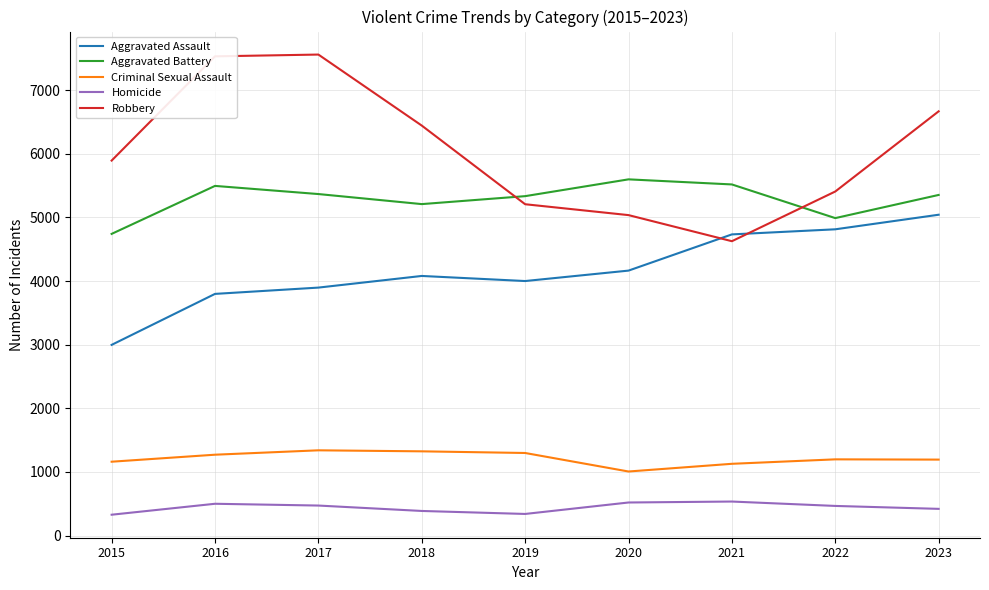

Which series has the largest range (max minus min)?

Robbery